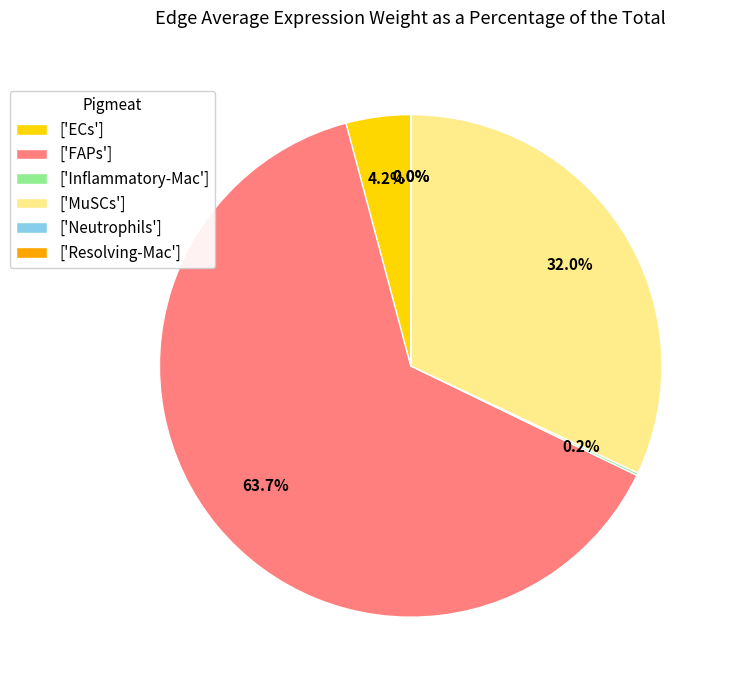

Which category has the biggest portion of the pie?

['FAPs']